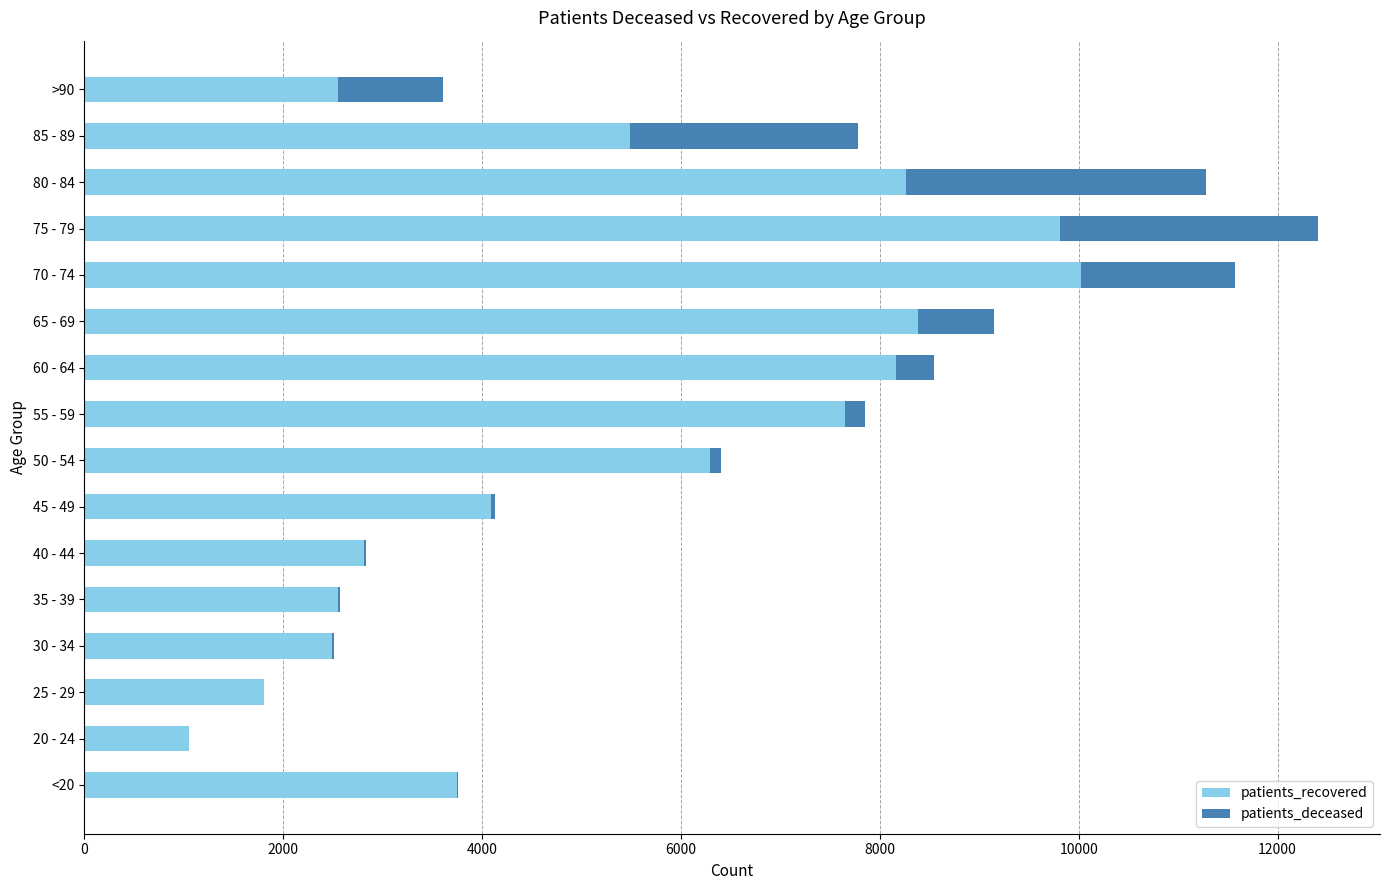

At which category is the sum across all series the highest?

75 - 79